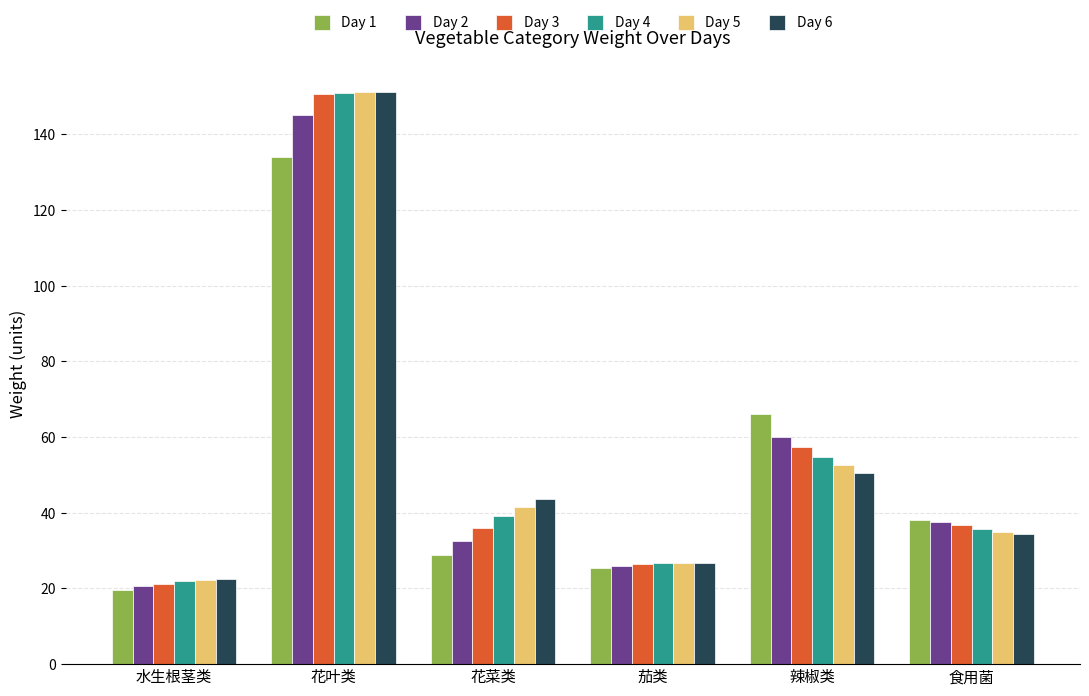

How many bars are there in total?

36